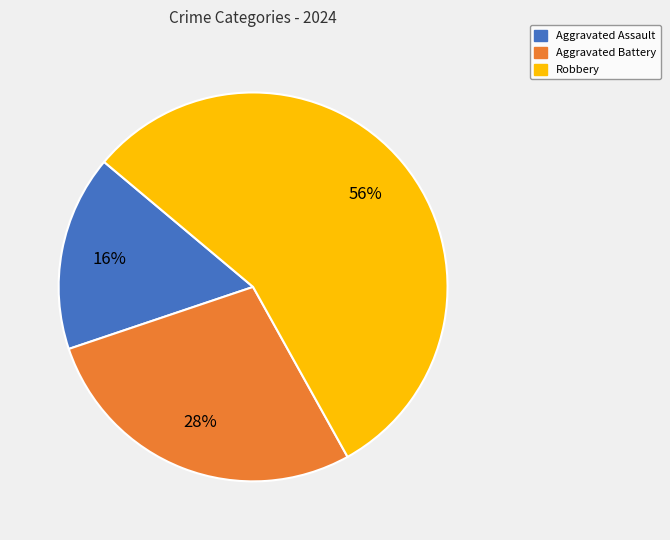

The Robbery slice represents 56% of the pie. True or false?

True